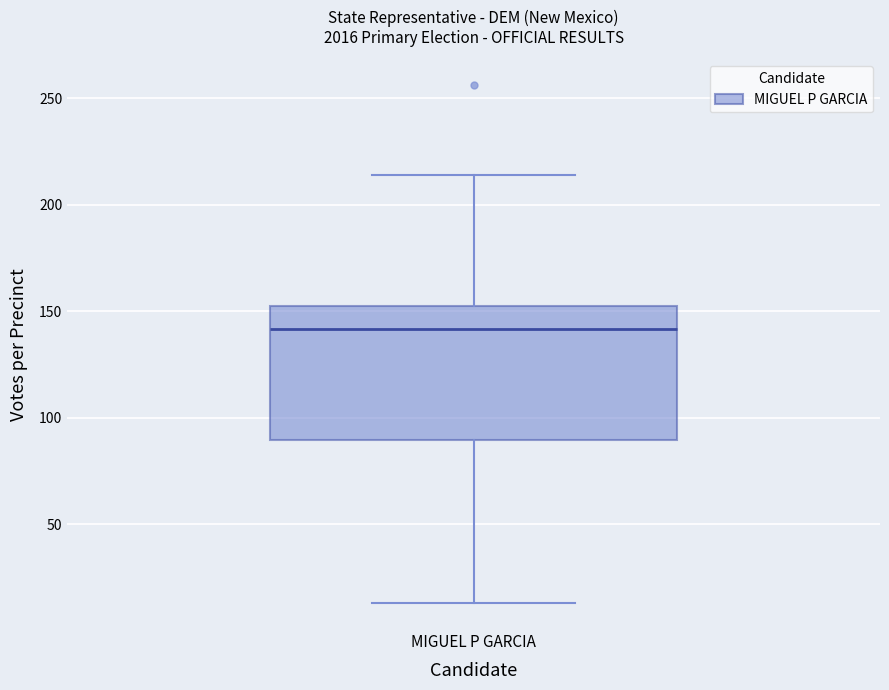

Transcribe this box plot: give where the median line is, the range the box spans, and where the two whiskers end, as read against the y-axis. The values are not printed on the chart, so give them approximately, as read against the axis.

median 140, box 90 to 155, whiskers 15 to 215